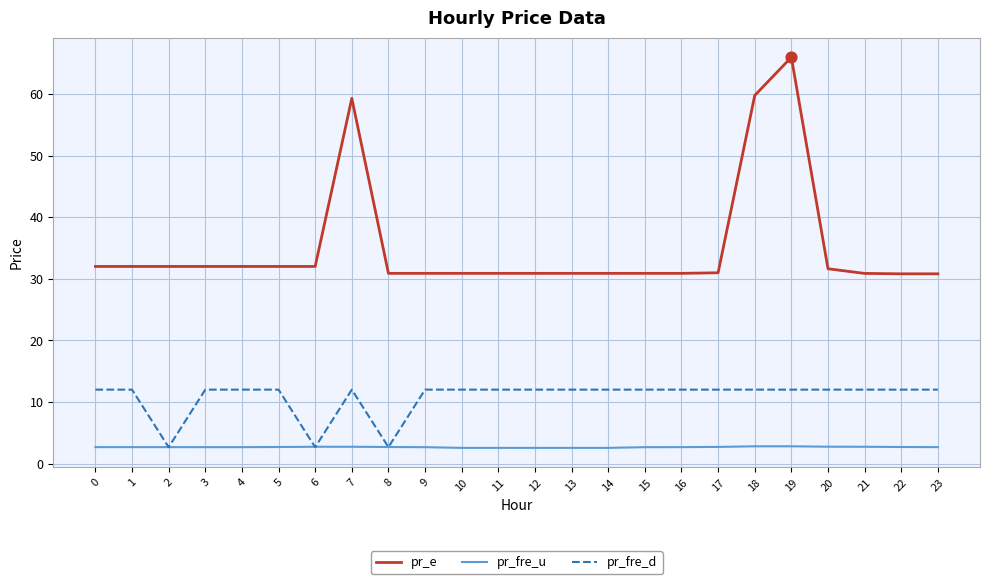

What are all the series names shown in the legend?

pr_e, pr_fre_u, pr_fre_d